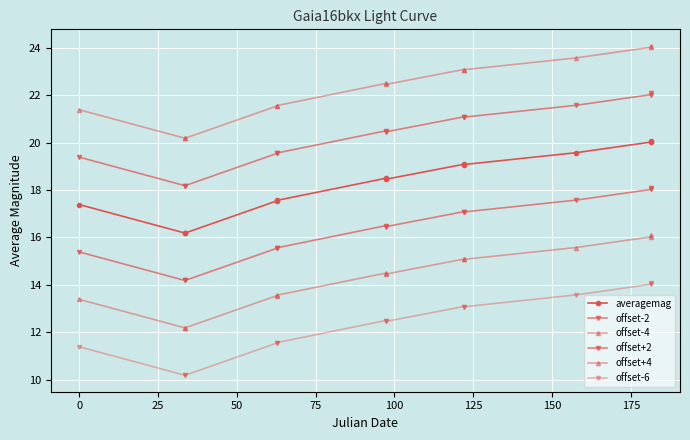

Which series has the largest total across all categories?

offset+4